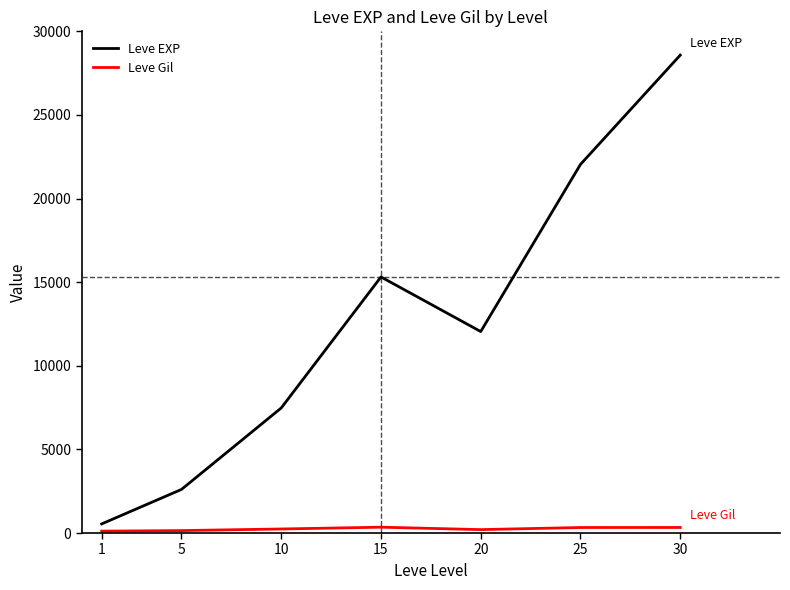

Rank the series by their average value, from highest to lowest.

Leve EXP, Leve Gil